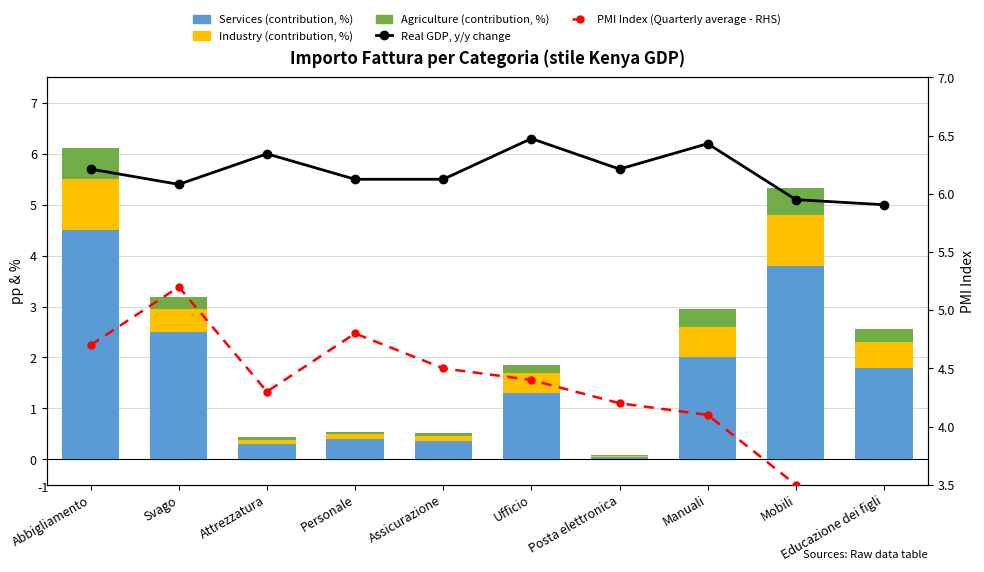

True or false: Agriculture (contribution, %) has a value of 5800.0 at Assicurazione.

True